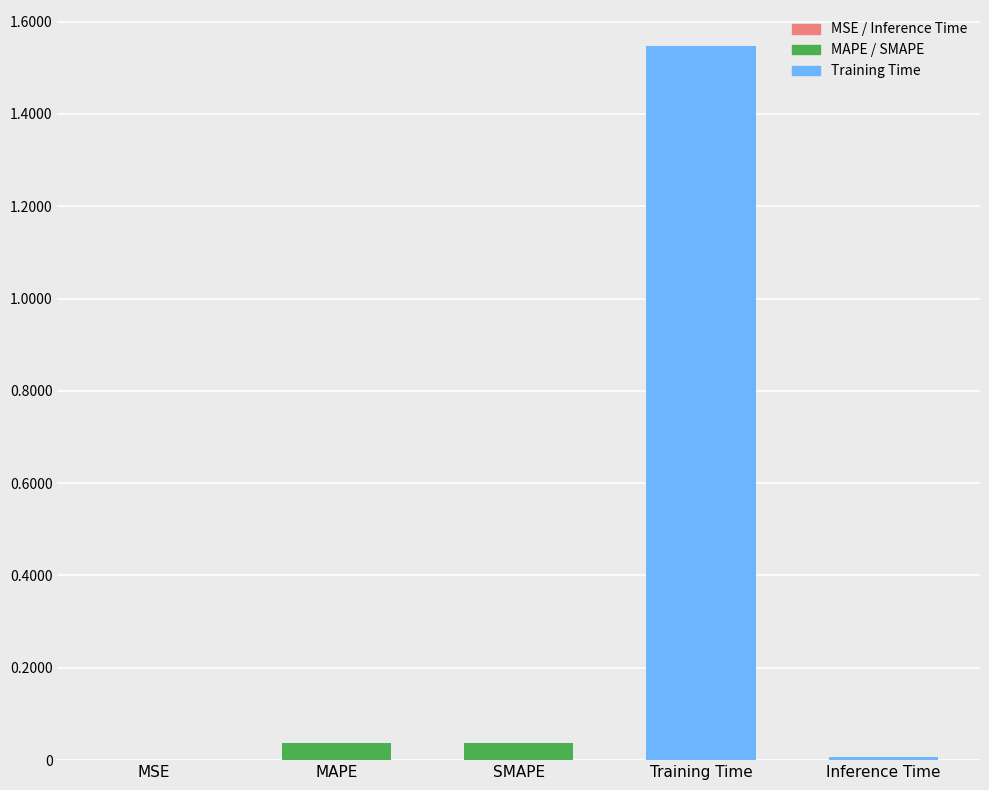

Between MSE and MAPE, which is larger?

MAPE